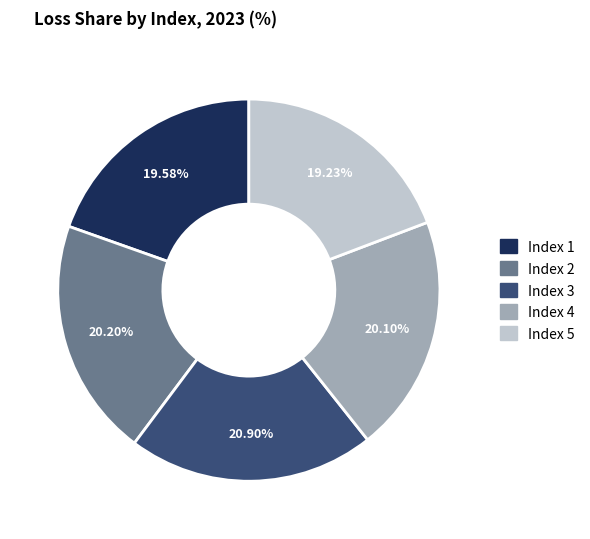

The Index 1 slice represents 10% of the pie. True or false?

False